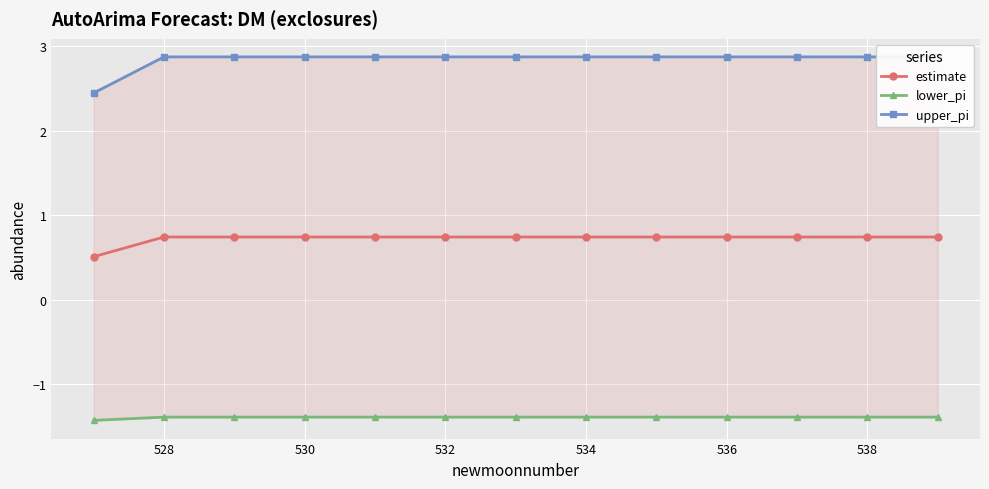

What is the minimum value shown in the chart?

-1.4